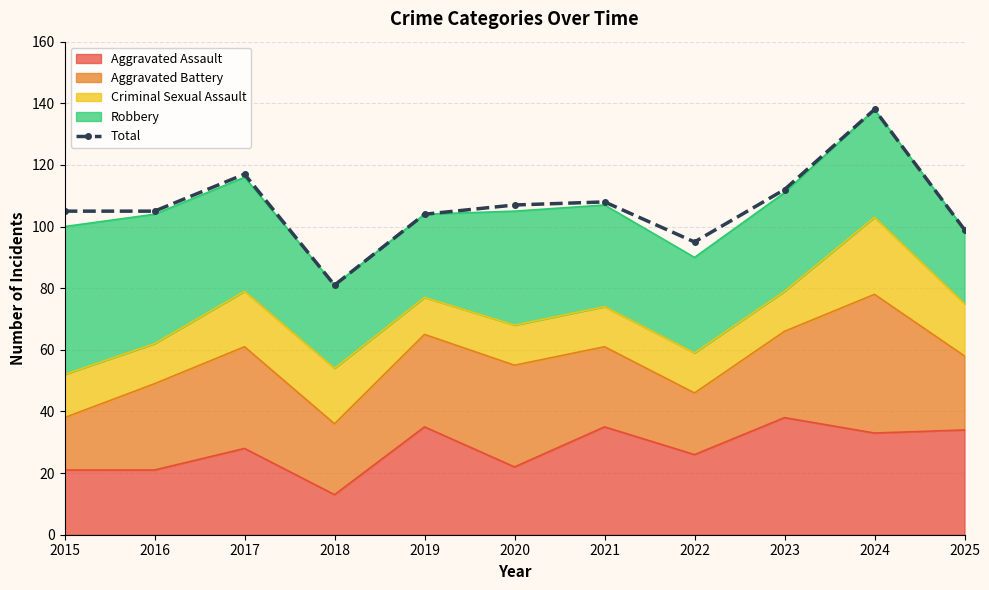

True or false: there are more than 0 points higher than both neighbors.

True